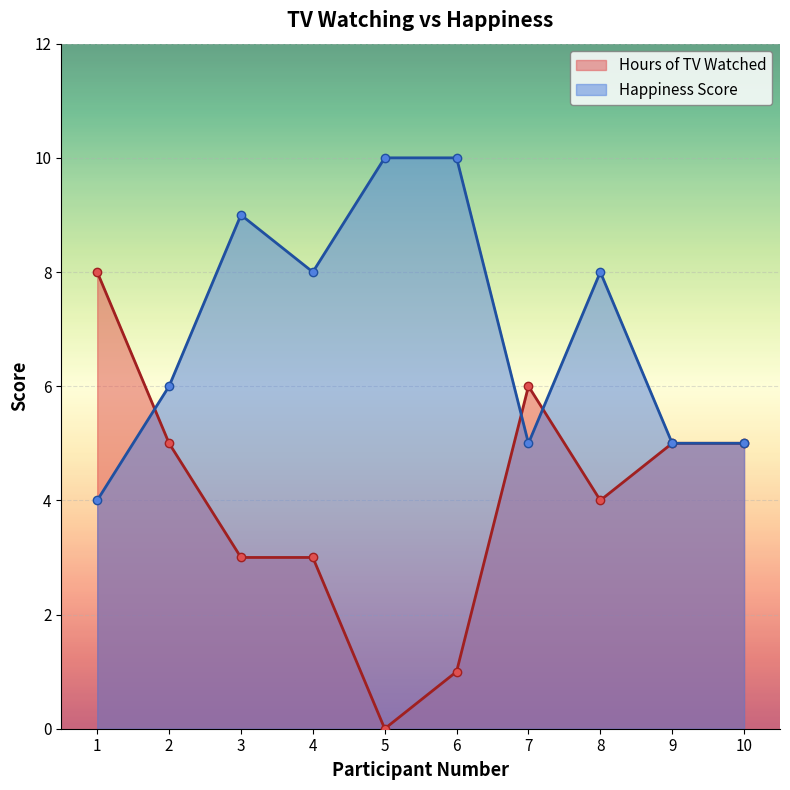

What is the value of the Hours of TV Watched point at the 7th from the left?

6